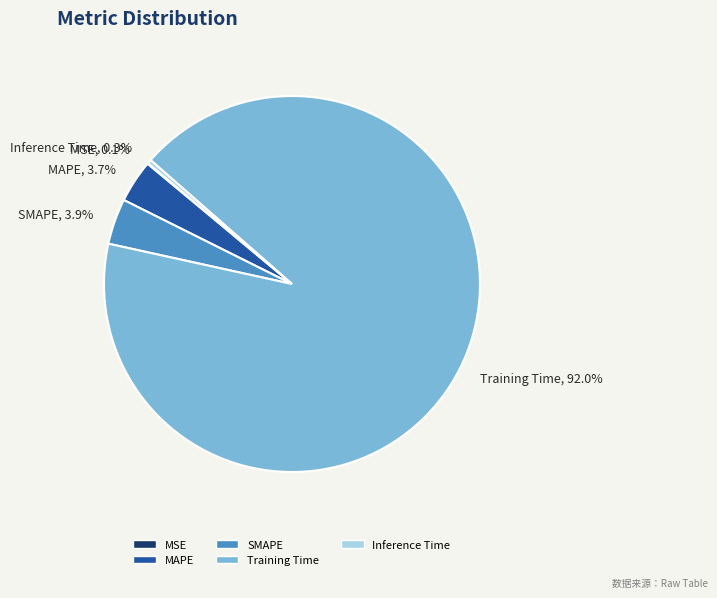

What percentage do MAPE and Training Time together represent?

95.7%